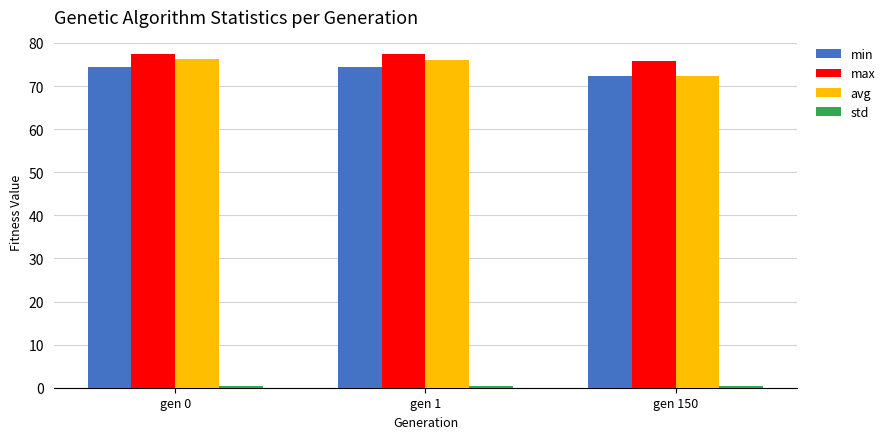

At which label does max reach its minimum?

gen 150